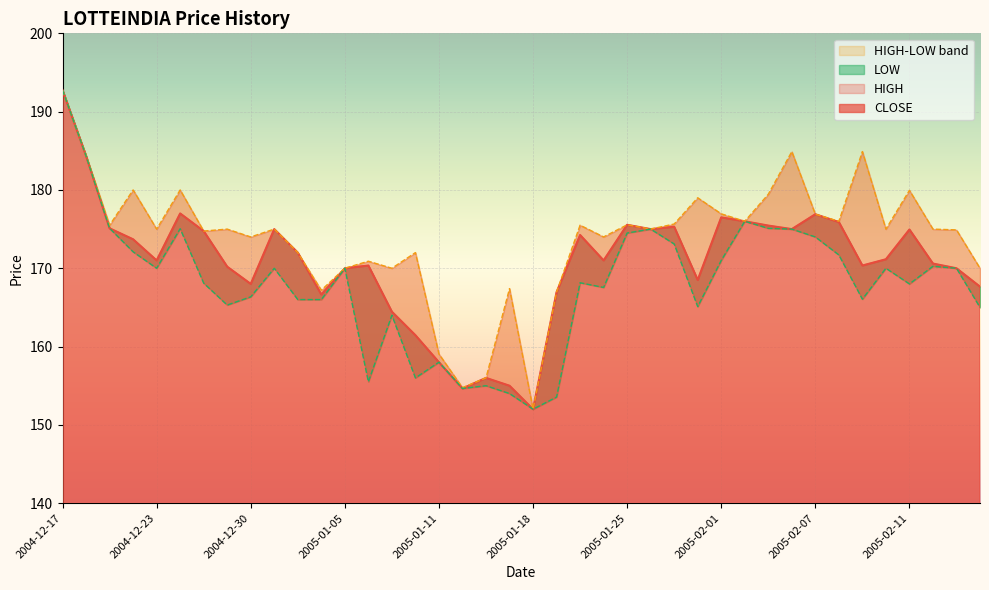

At which label does LOW reach its minimum?

2005-01-18